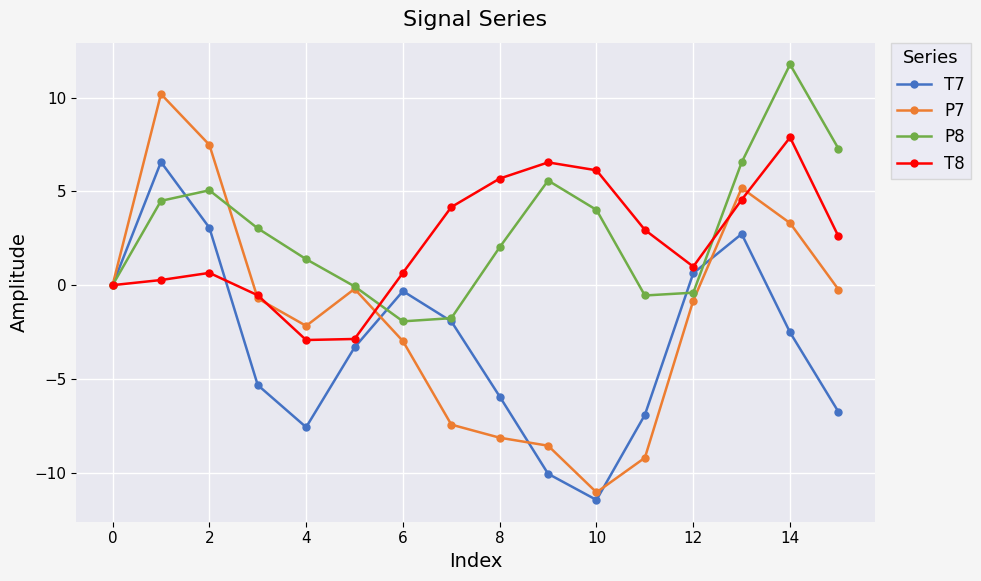

True or false: T8 has more than 2 points higher than both neighbors.

True